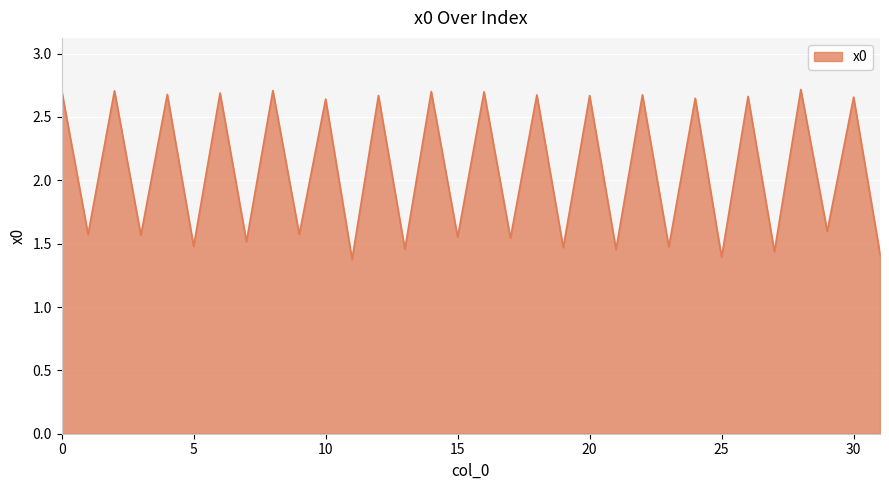

List the labels in order of value, largest first.

28, 8, 0, 2, 14, 16, 6, 4, 22, 18, 12, 20, 26, 30, 24, 10, 29, 9, 1, 3, 15, 17, 7, 5, 23, 19, 13, 21, 27, 31, 25, 11